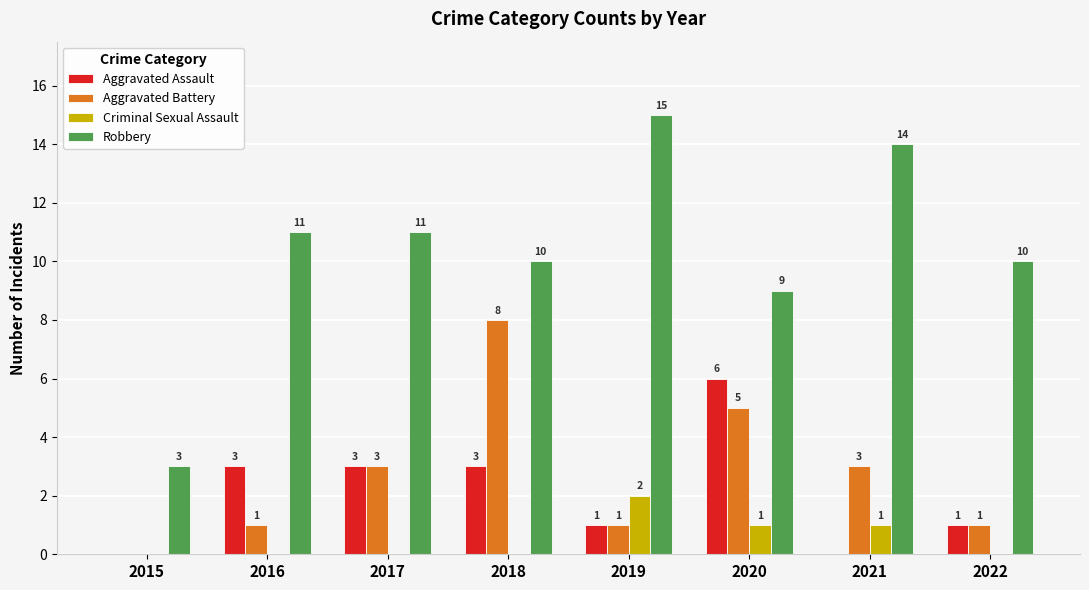

What is the maximum value for Aggravated Assault?

6